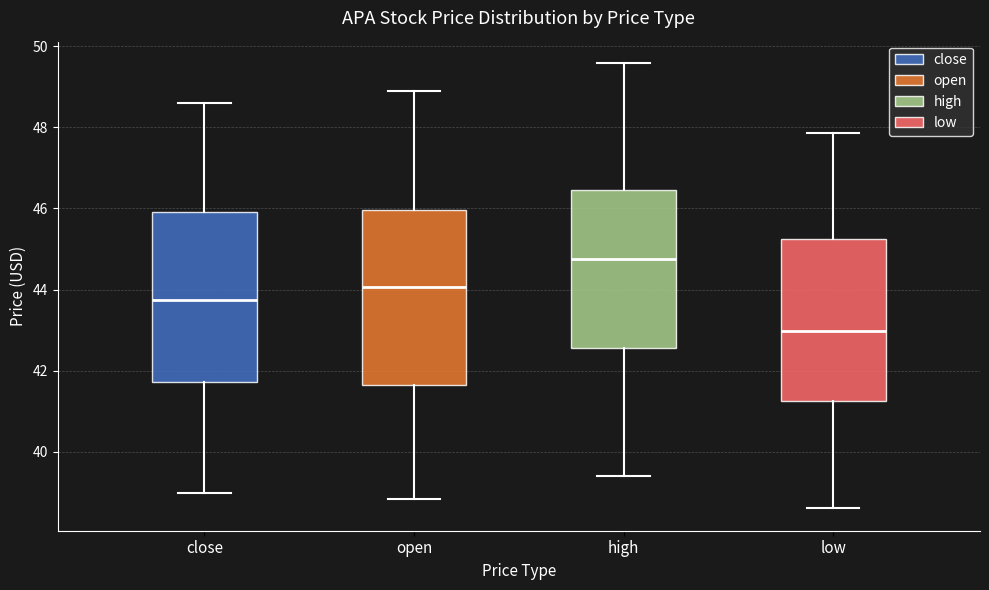

Where does the upper whisker of the box for low end on the y-axis? The values are not printed on the chart, so give them approximately, as read against the axis.

47.8